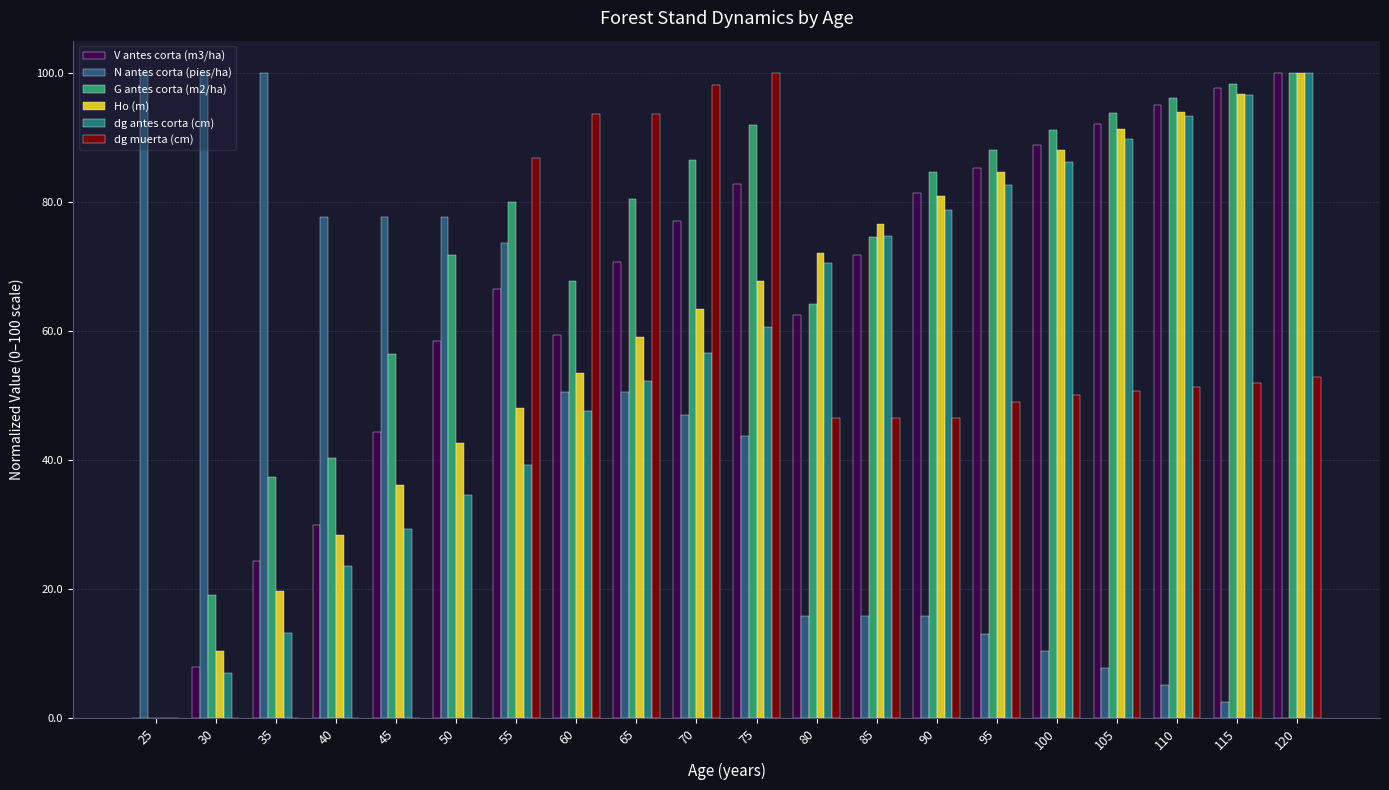

Which series changed the most between 50 and 110?

N antes corta (pies/ha)